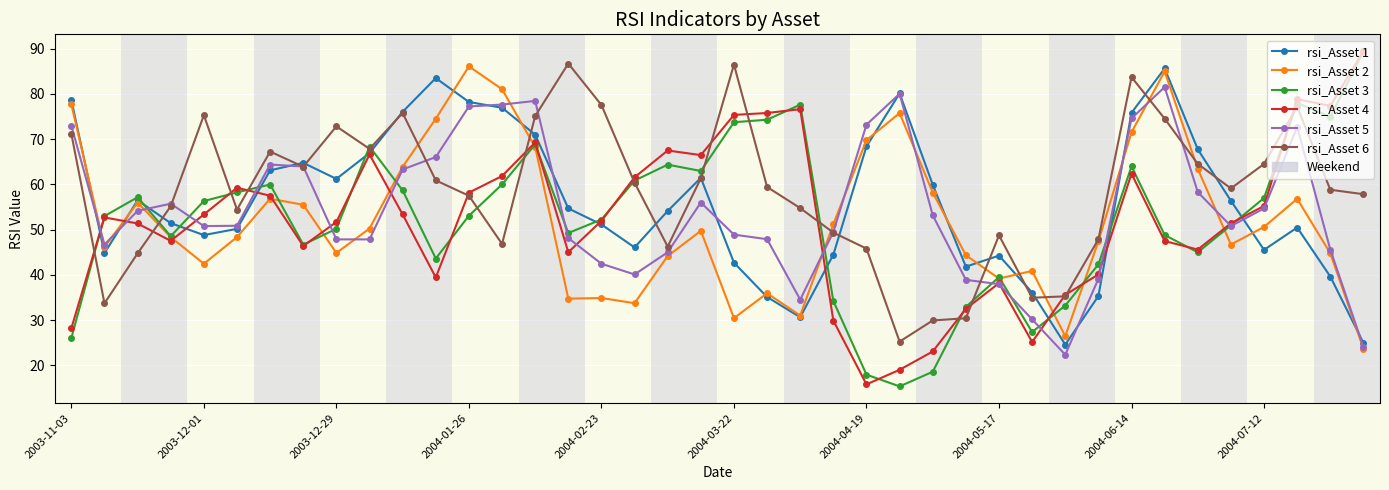

What is the value of the rsi_Asset 2 point at the 32nd from the left?

47.4